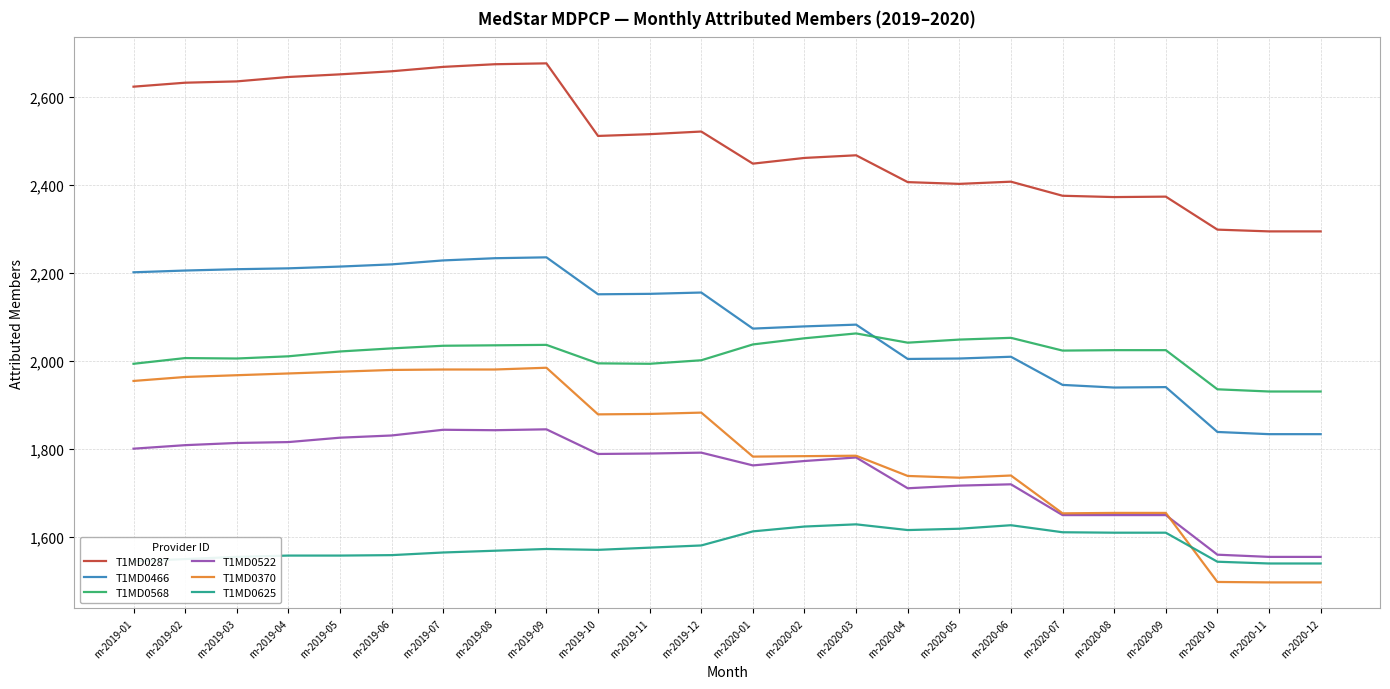

How many lines are shown in the chart?

6